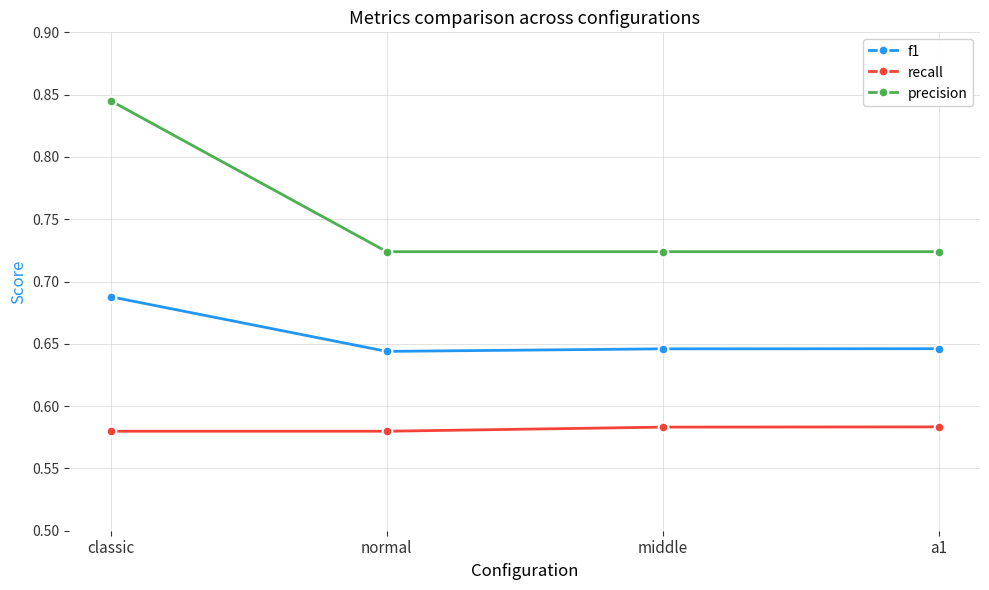

How many f1 values are between 0 and 1?

4